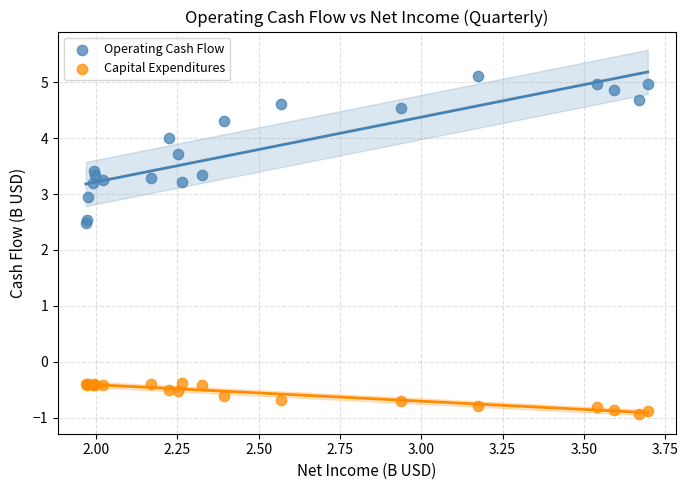

Which series contains the lowest Y value?

Capital Expenditures